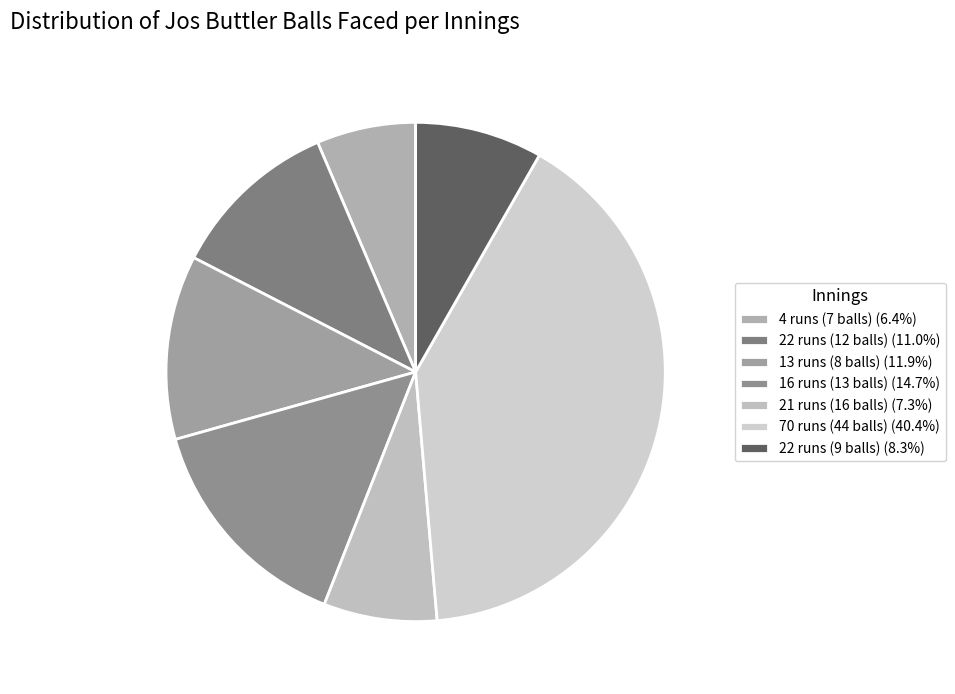

What percentage is the 22 runs (12 balls) slice, to the nearest percent?

11%